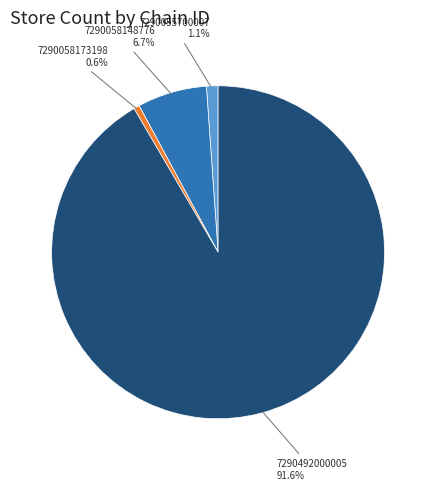

To the nearest percent, what is the difference between the largest and smallest slice percentages?

91%